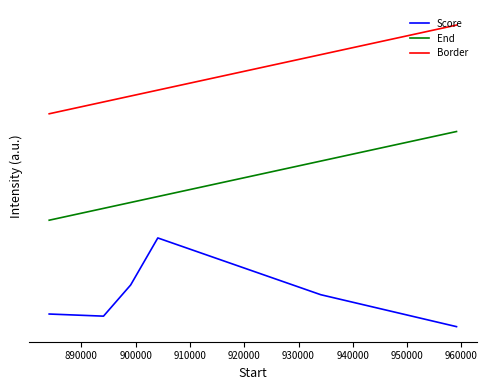

True or false: Score and End intersect in this chart.

False